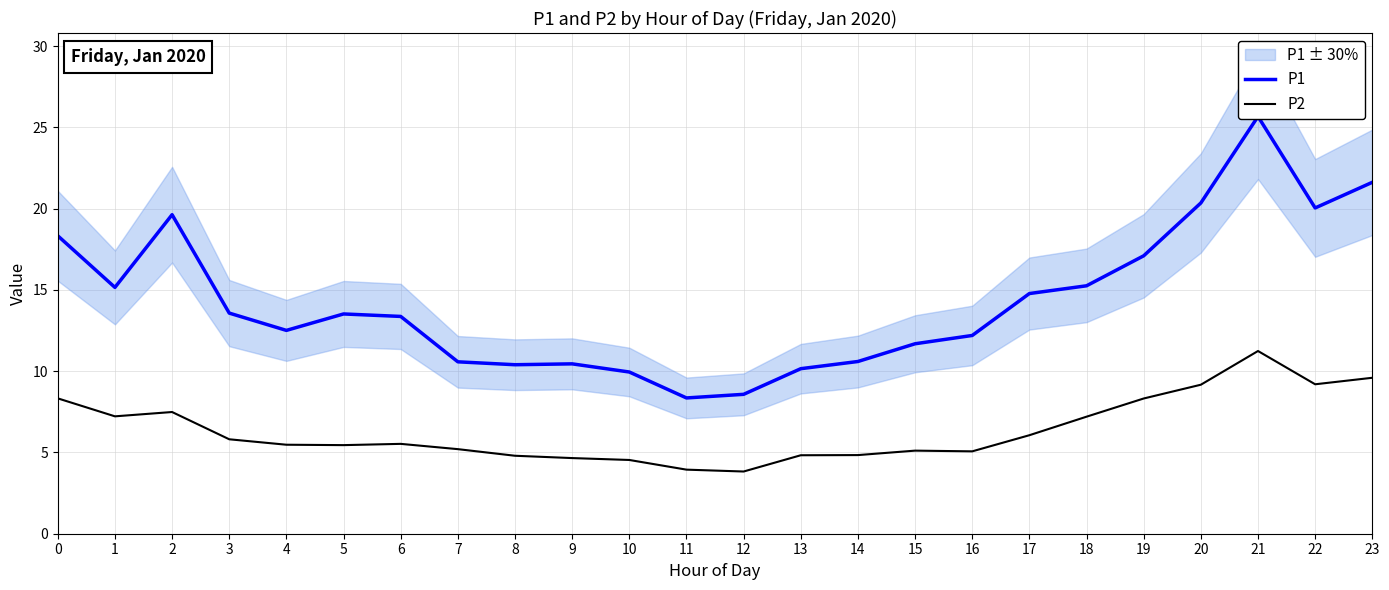

What are all the series names shown in the legend?

P1, P2